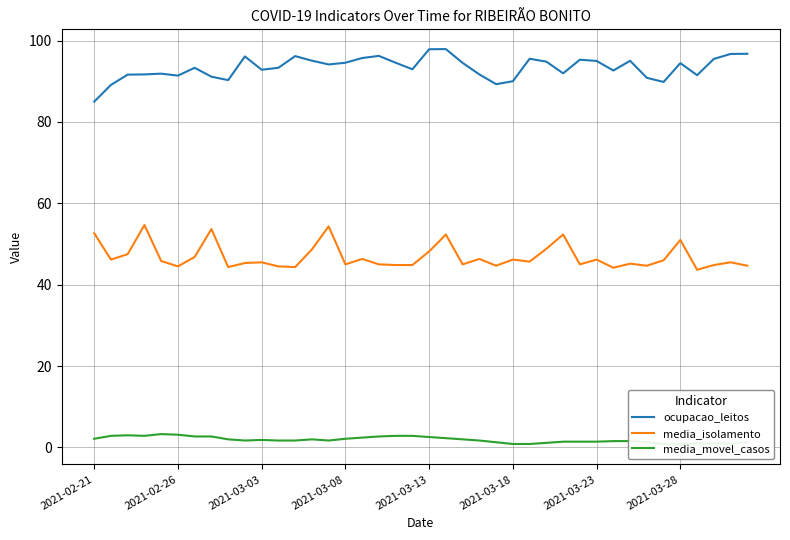

What is the sum of all ocupacao_leitos values?

3733.6